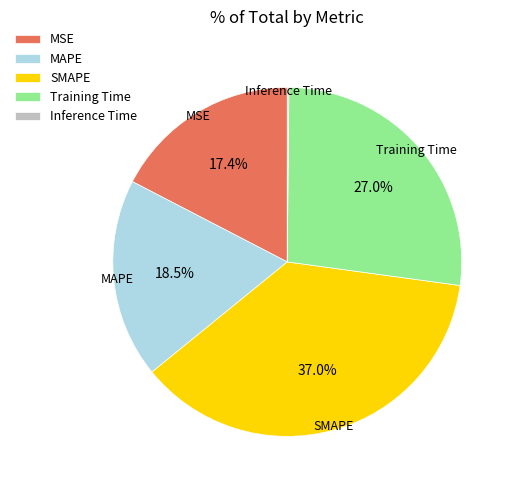

Combined, what portion of the pie is SMAPE and MAPE?

55.5%